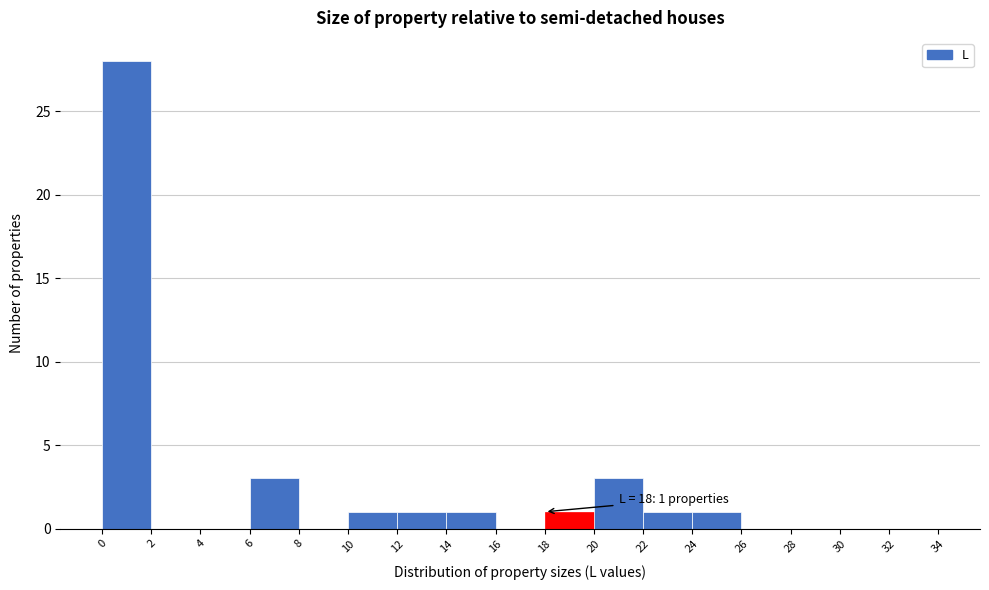

Which range on the x-axis has the tallest bar?

0 to 2